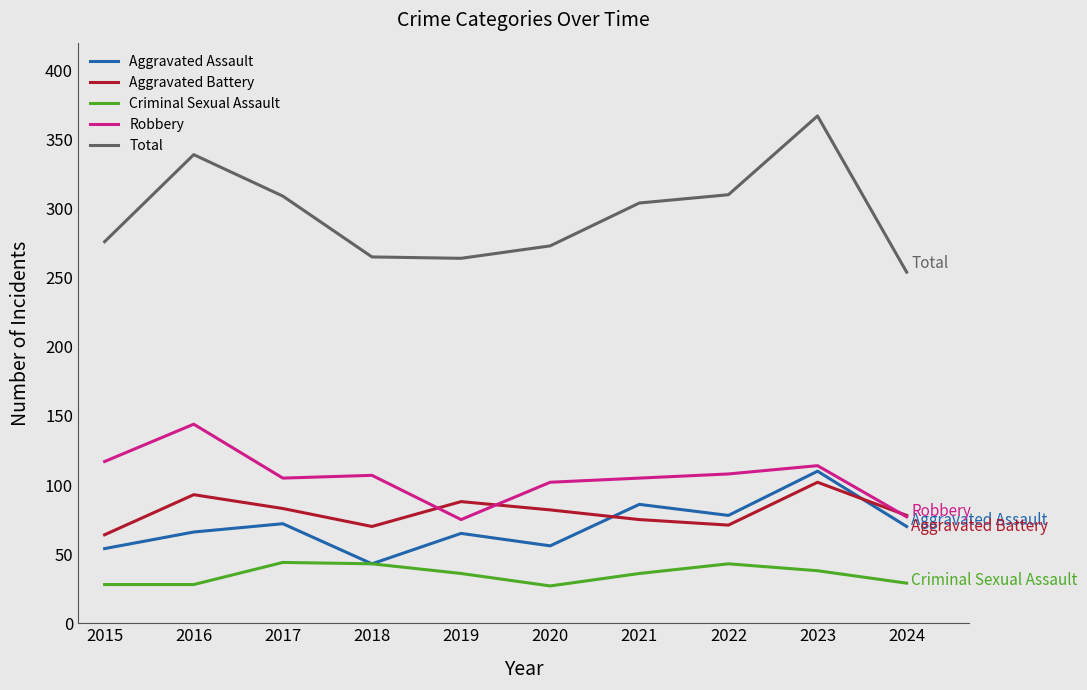

What is the difference between the maximum and minimum values in the Aggravated Assault series?

67